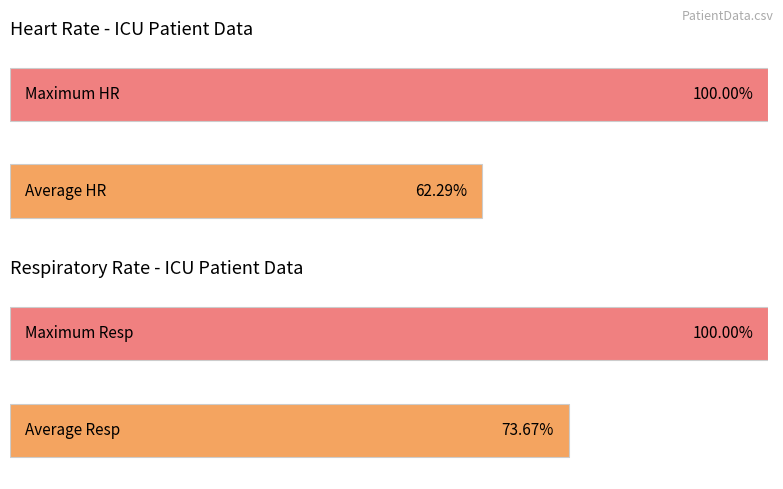

Are the bars horizontal?

Yes